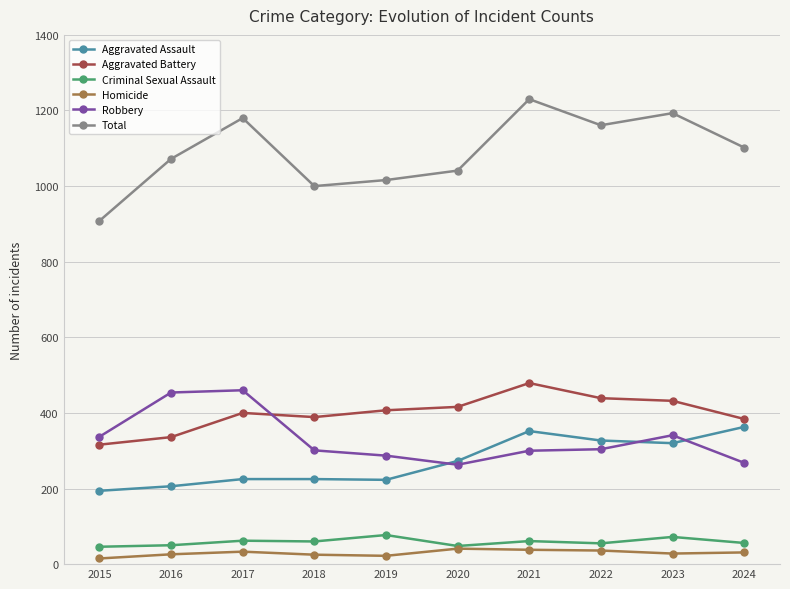

True or false: Aggravated Assault and Criminal Sexual Assault intersect in this chart.

False